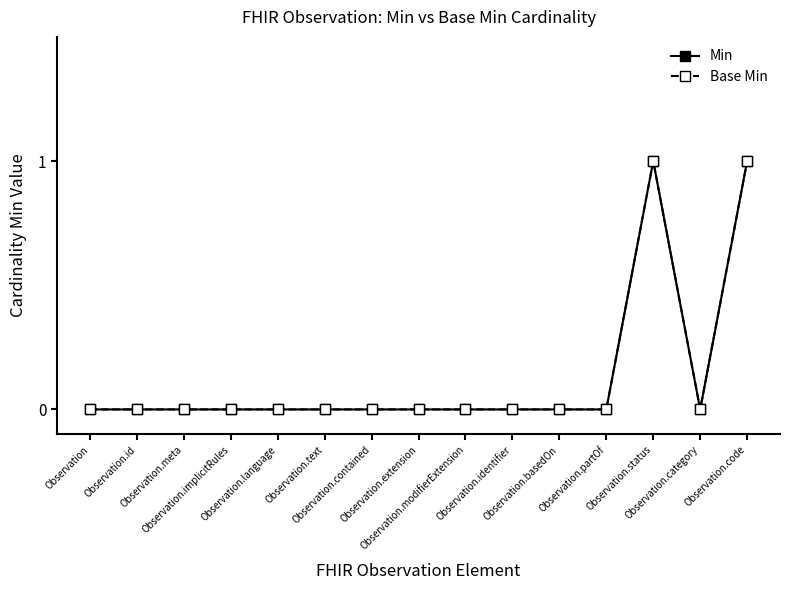

Does the chart have visible grid lines?

No